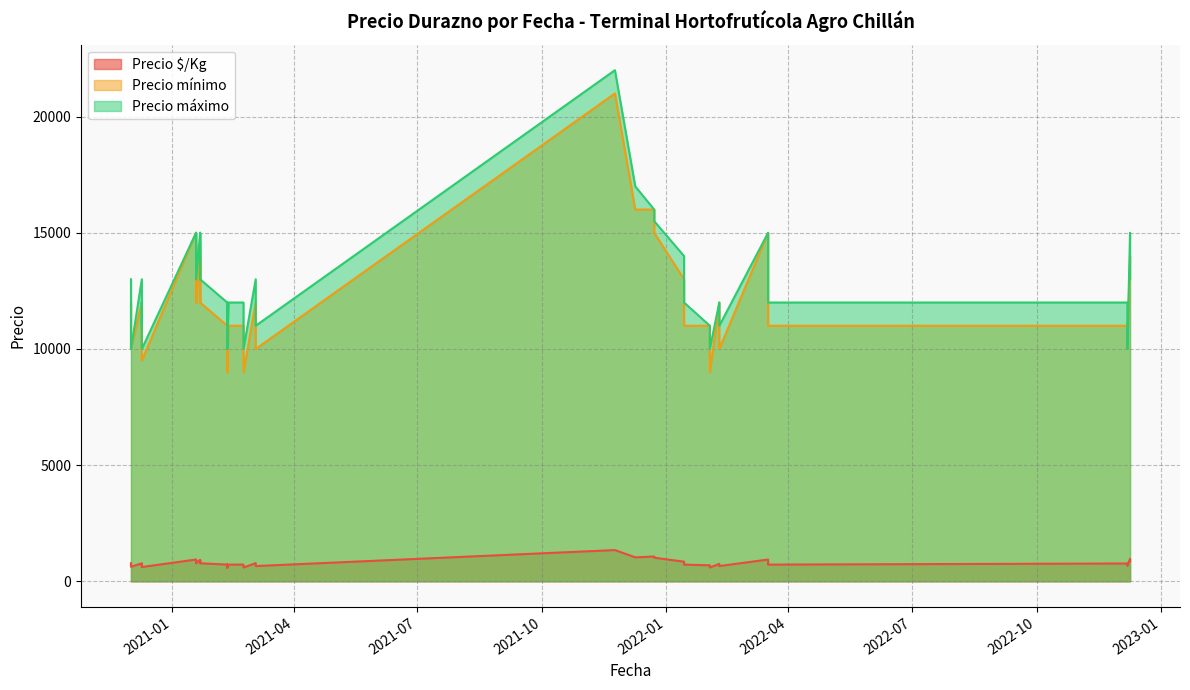

True or false: Precio máximo has a value of 15000 at 2022-12-09.

True